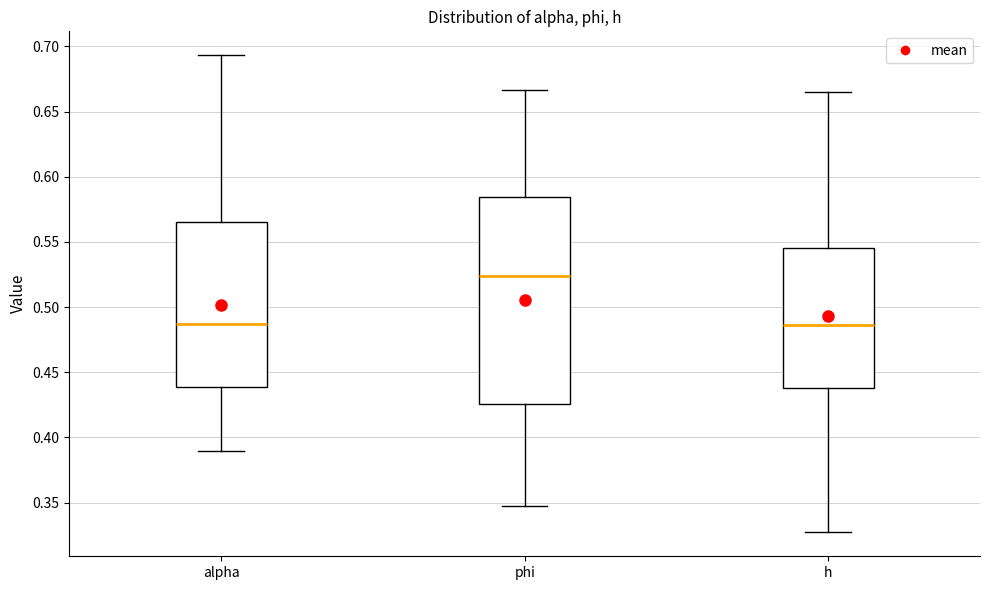

Where is the lower edge of the box for h on the y-axis? The values are not printed on the chart, so give them approximately, as read against the axis.

0.440